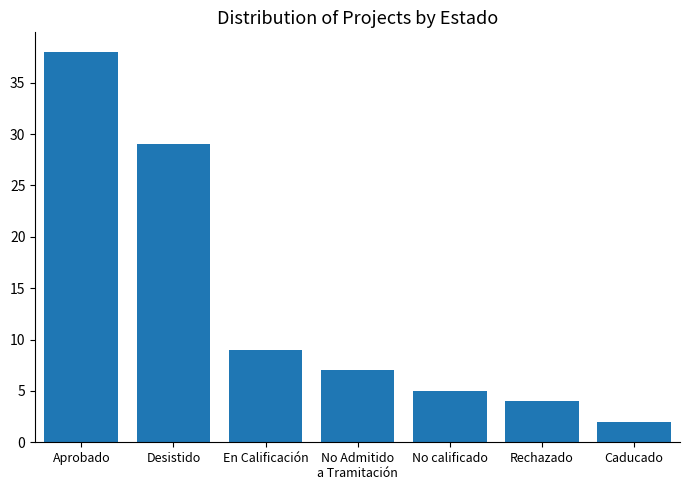

Which has a higher value, En Calificación or Desistido?

Desistido